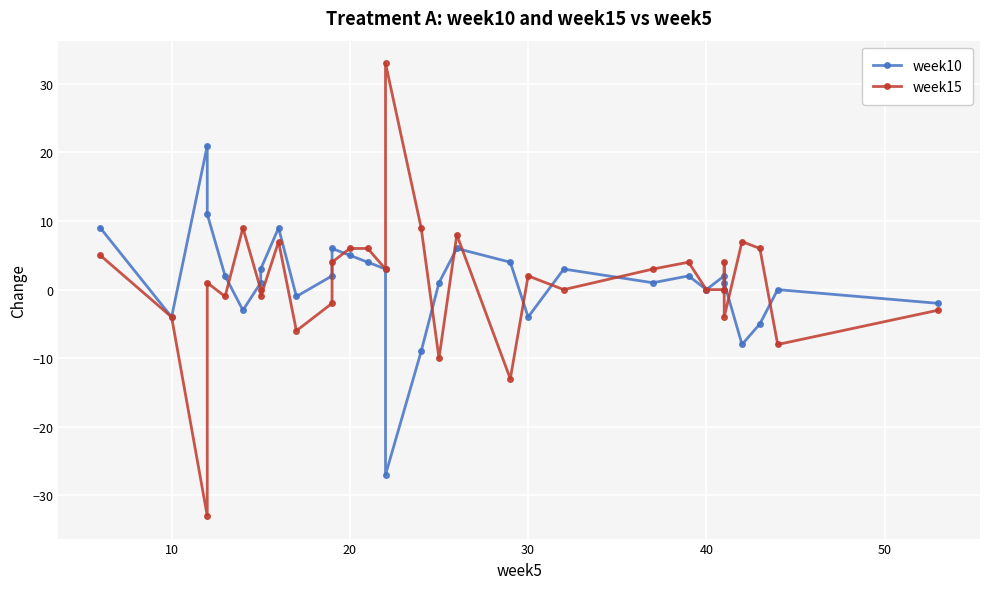

Where is the first local minimum for week10?

10